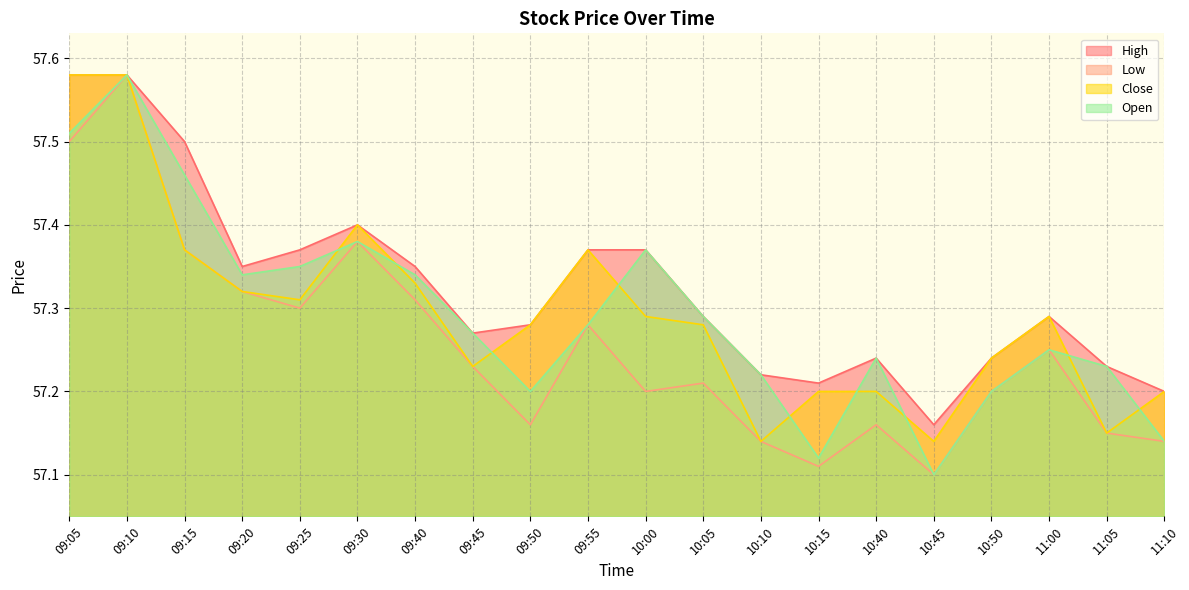

Which series has the largest total across all categories?

High